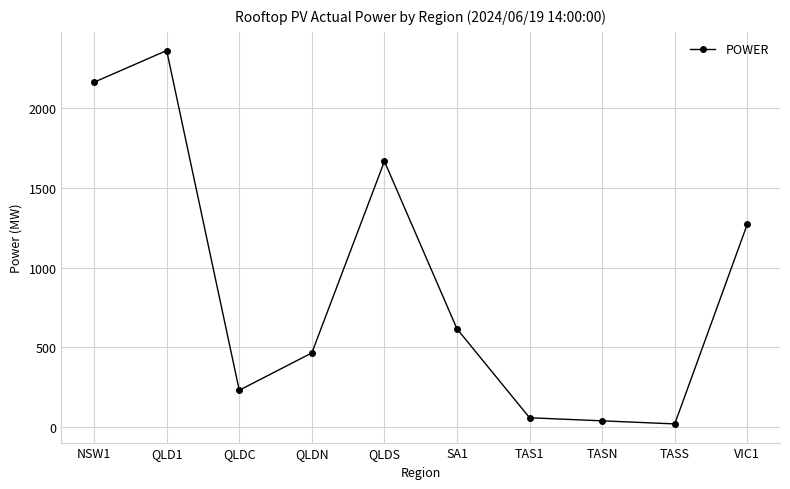

What is the sum of all values?

8886.8